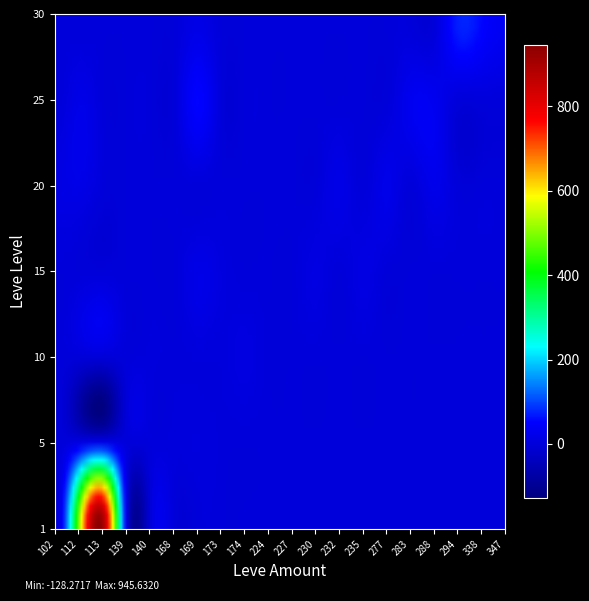

Reading right to left, extract all data points from this chart.

1: 0	0	0	0	0	0	0	0	0	0	0	0	0	0	0	0	0	900	540	0
5: 0	0	0	0	0	0	0	0	0	0	0	0	1	6	3	2	1	0	0	0
10: 0	0	0	0	0	0	0	0	0	0	0	10	3	3	0	3	0	0	0	0
15: 0	0	0	0	0	0	13	0	11	0	0	0	7	19	0	0	0	0	0	0
20: 0	0	0	22	0	22	0	18	0	0	0	0	0	0	0	0	0	0	18	13
25: 0	0	0	31	31	0	0	0	0	0	0	0	0	53	0	0	0	0	20	0
30: 36	57	72	0	0	0	0	0	0	0	0	0	0	17	0	0	0	0	0	0